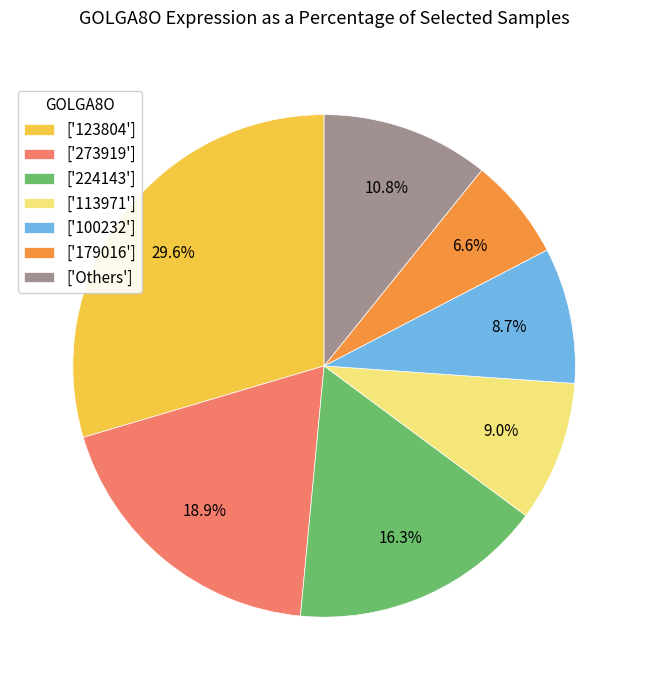

Does any single category account for the majority?

No